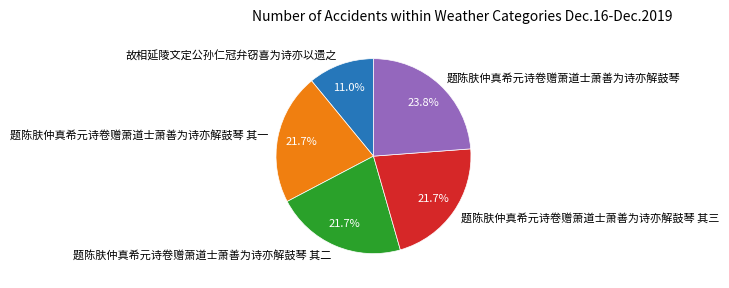

To the nearest percent, what is the average slice percentage?

20%